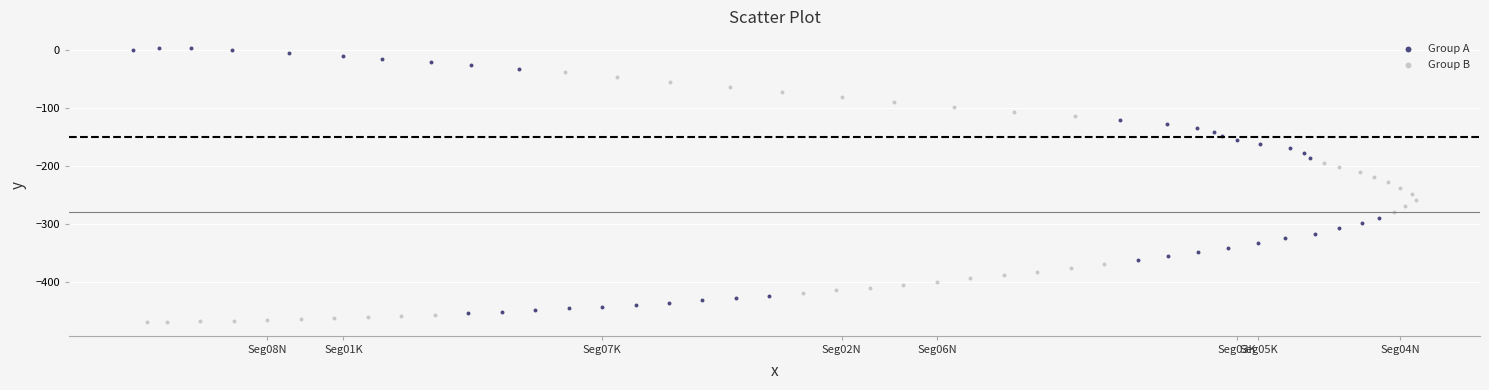

Which series has the largest Y range (max minus min)?

Group A